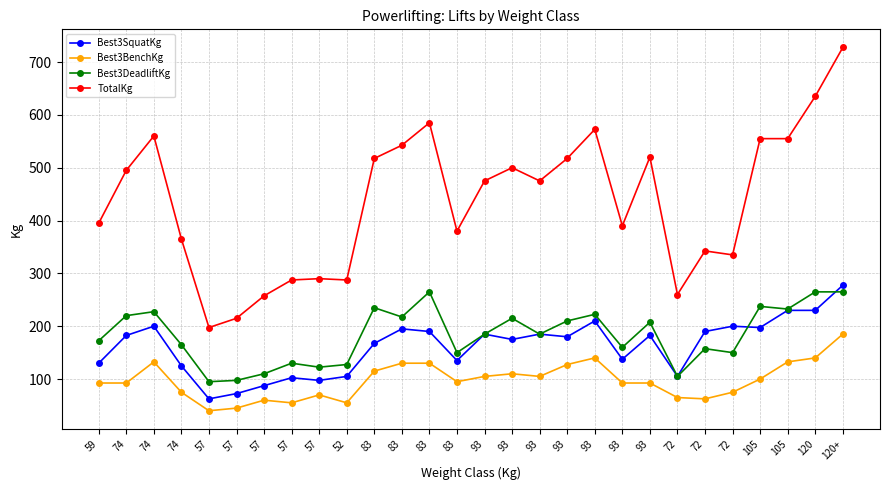

At which label does Best3SquatKg first exceed 182?

74